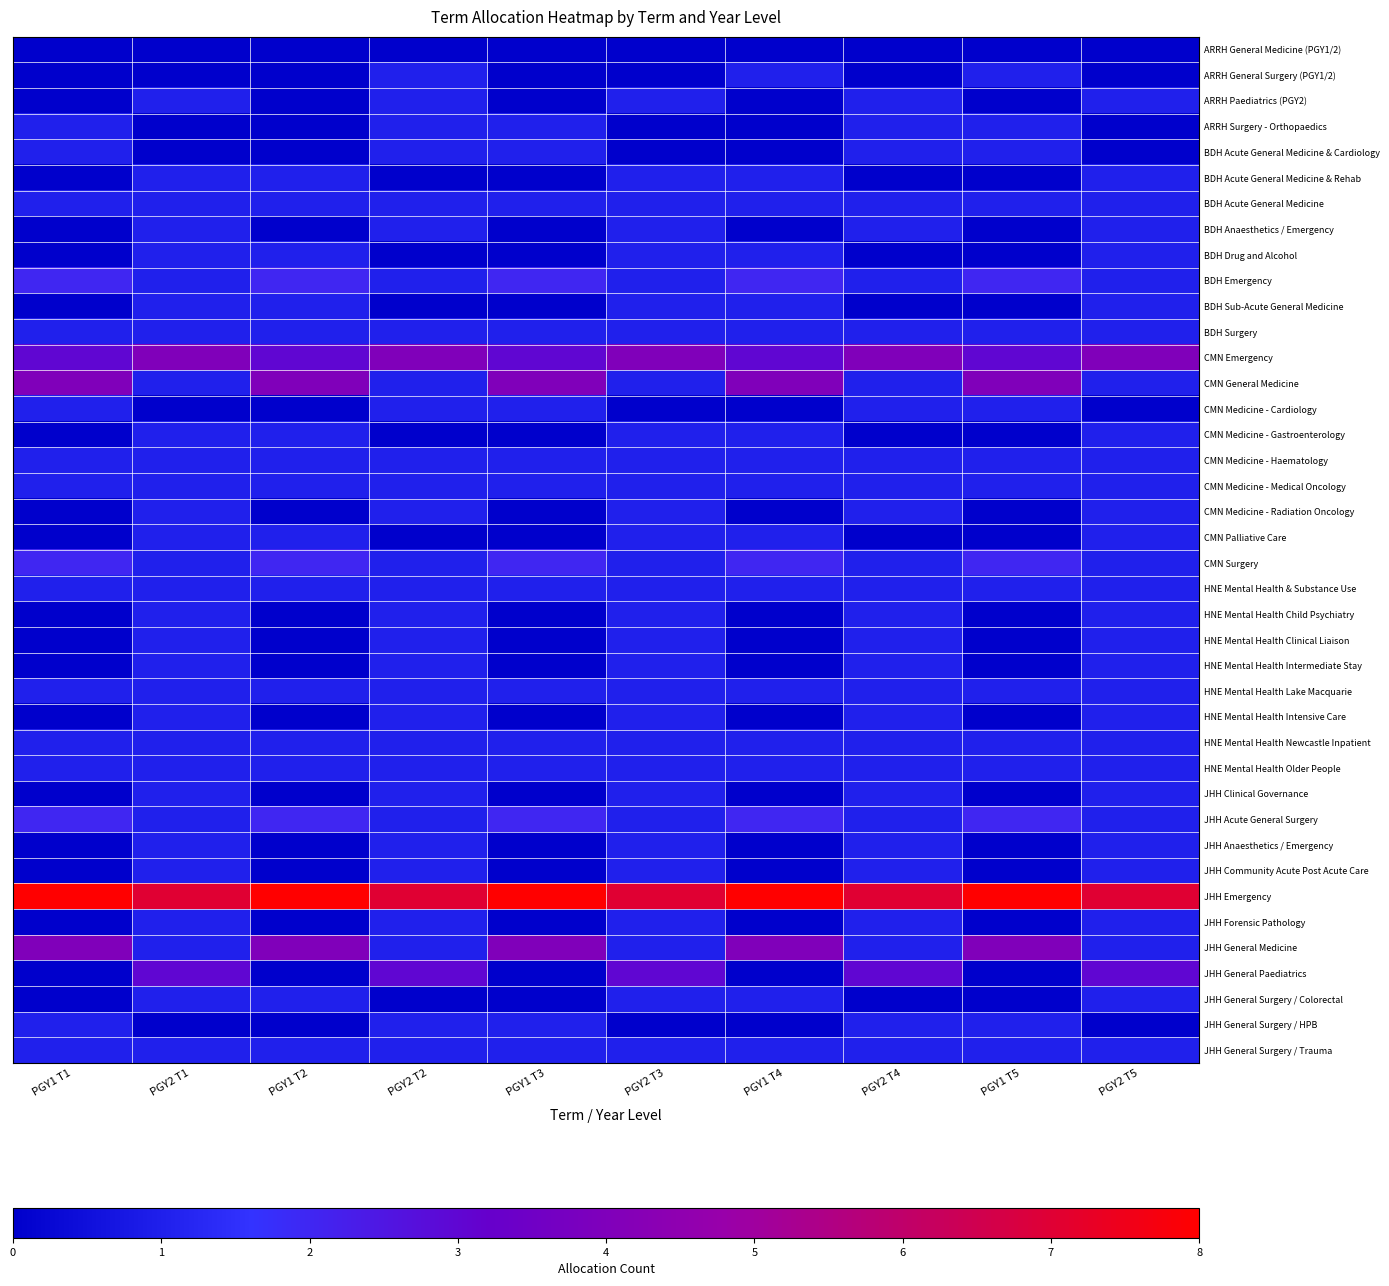

Between PGY2 T5 and PGY2 T2, which is larger?

PGY2 T5